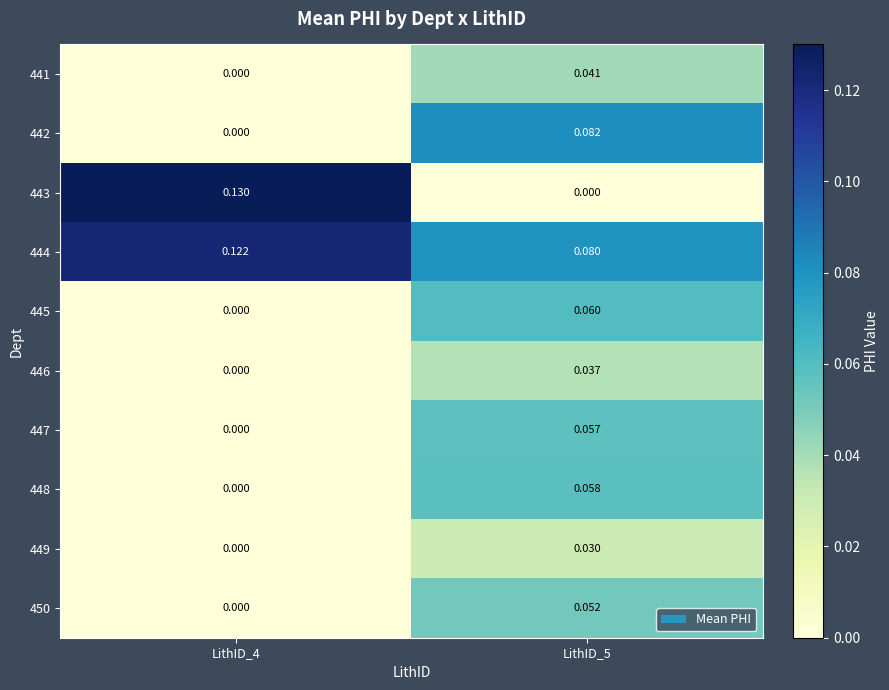

Is the value of 441 at LithID_5 greater than the value of 450 at LithID_5?

No